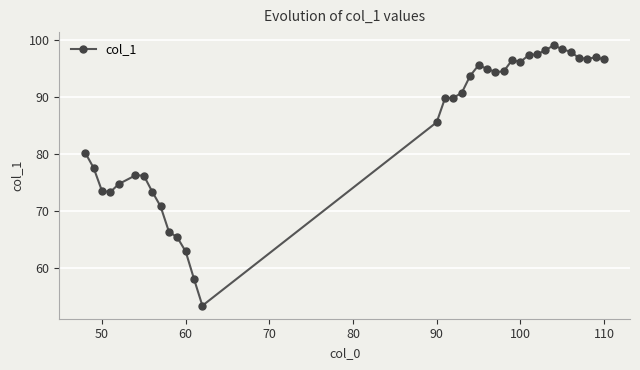

What is the sum of all values?

2977.1